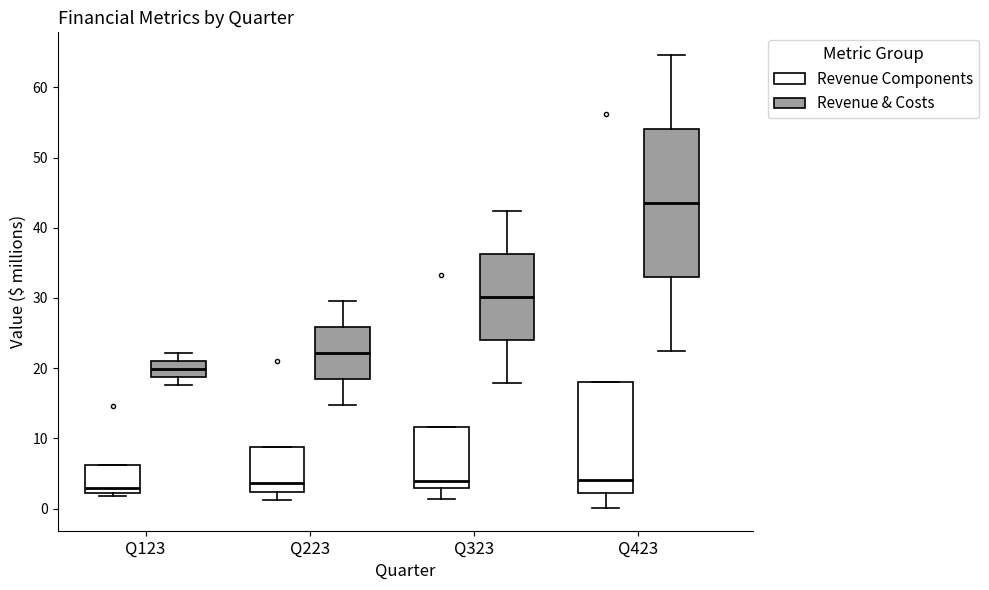

Which box's median line is the highest?

Q423 (Revenue & Costs)